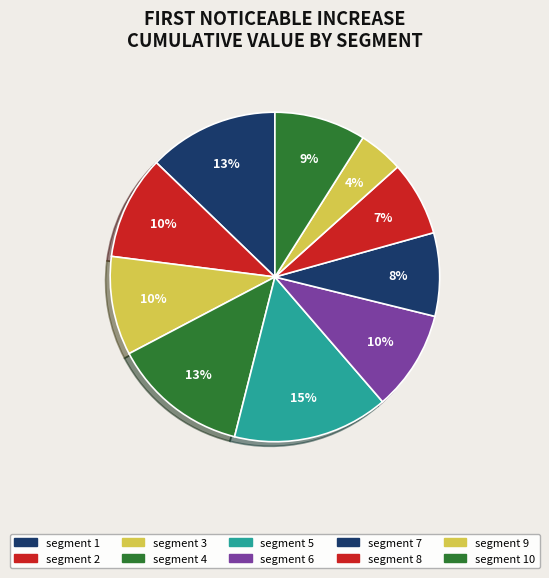

To the nearest percent, what is the average slice percentage?

10%